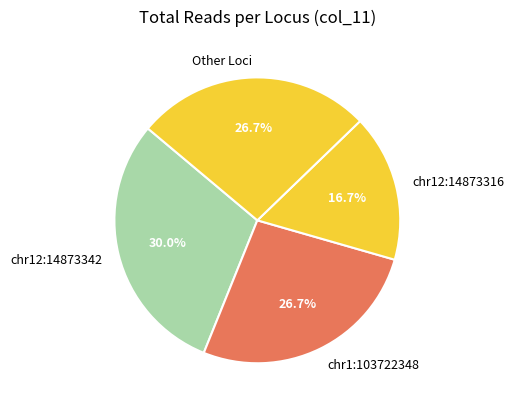

Which slice is the smallest?

chr12:14873316